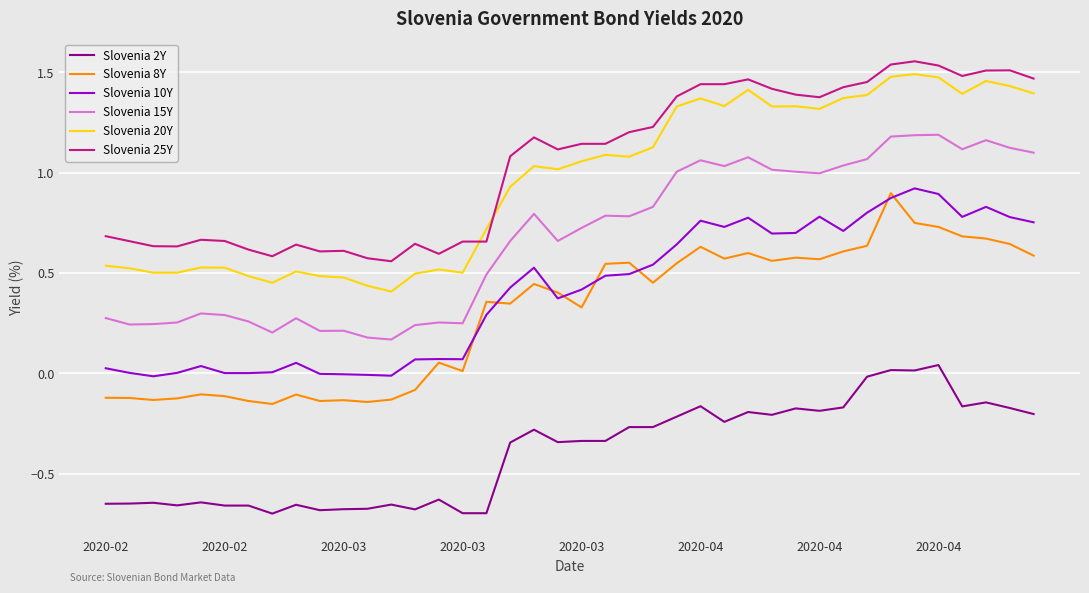

True or false: Slovenia 8Y and Slovenia 25Y cross at least once.

False